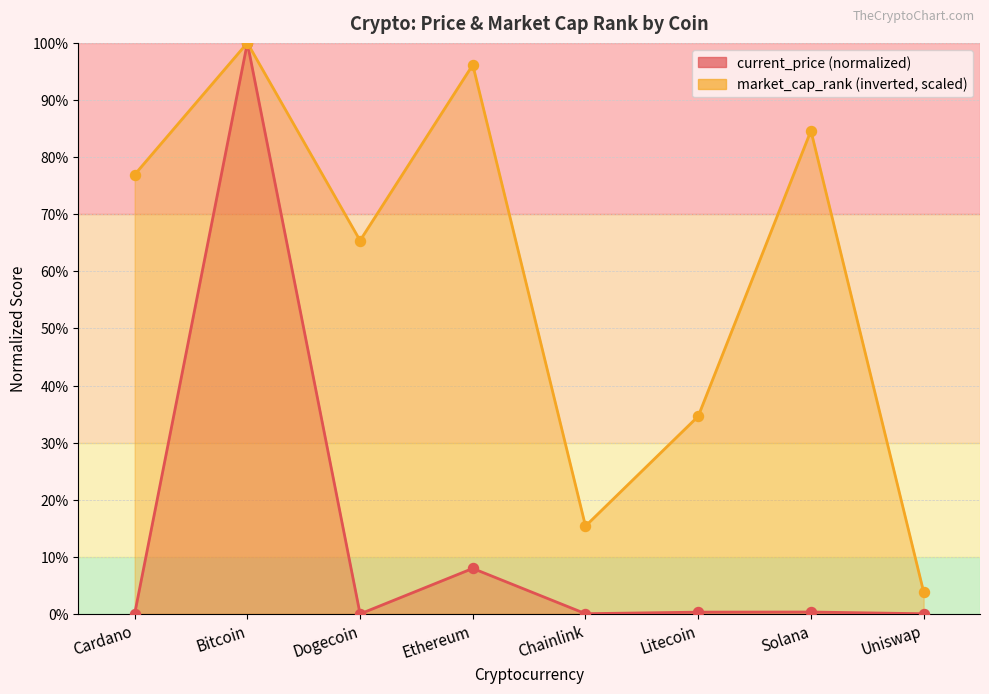

At how many categories does at least one series exceed 25?

6